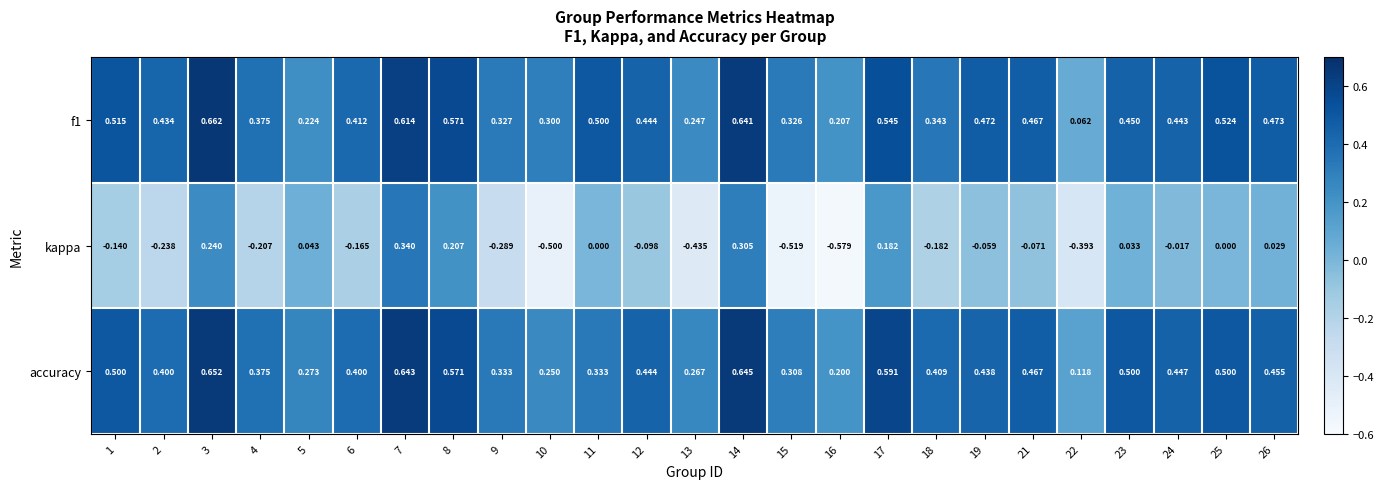

Which series has the widest spread of values?

kappa